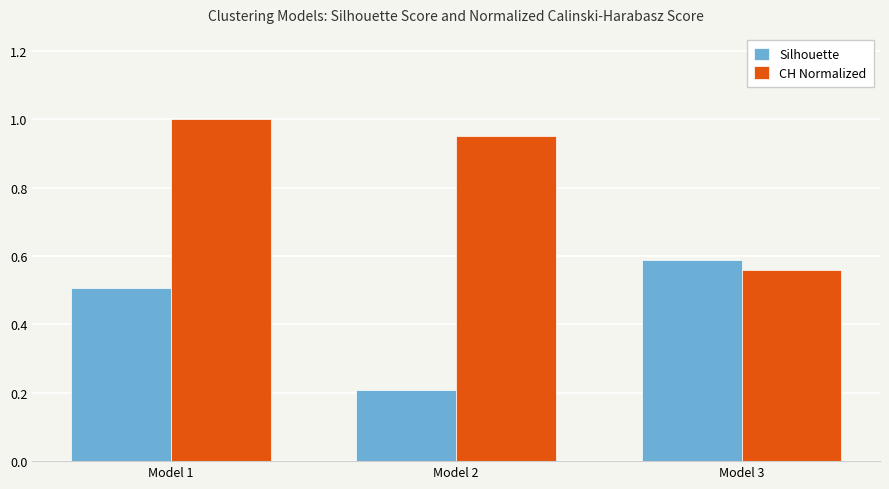

What is the total value across all series at Model 2?

1.2